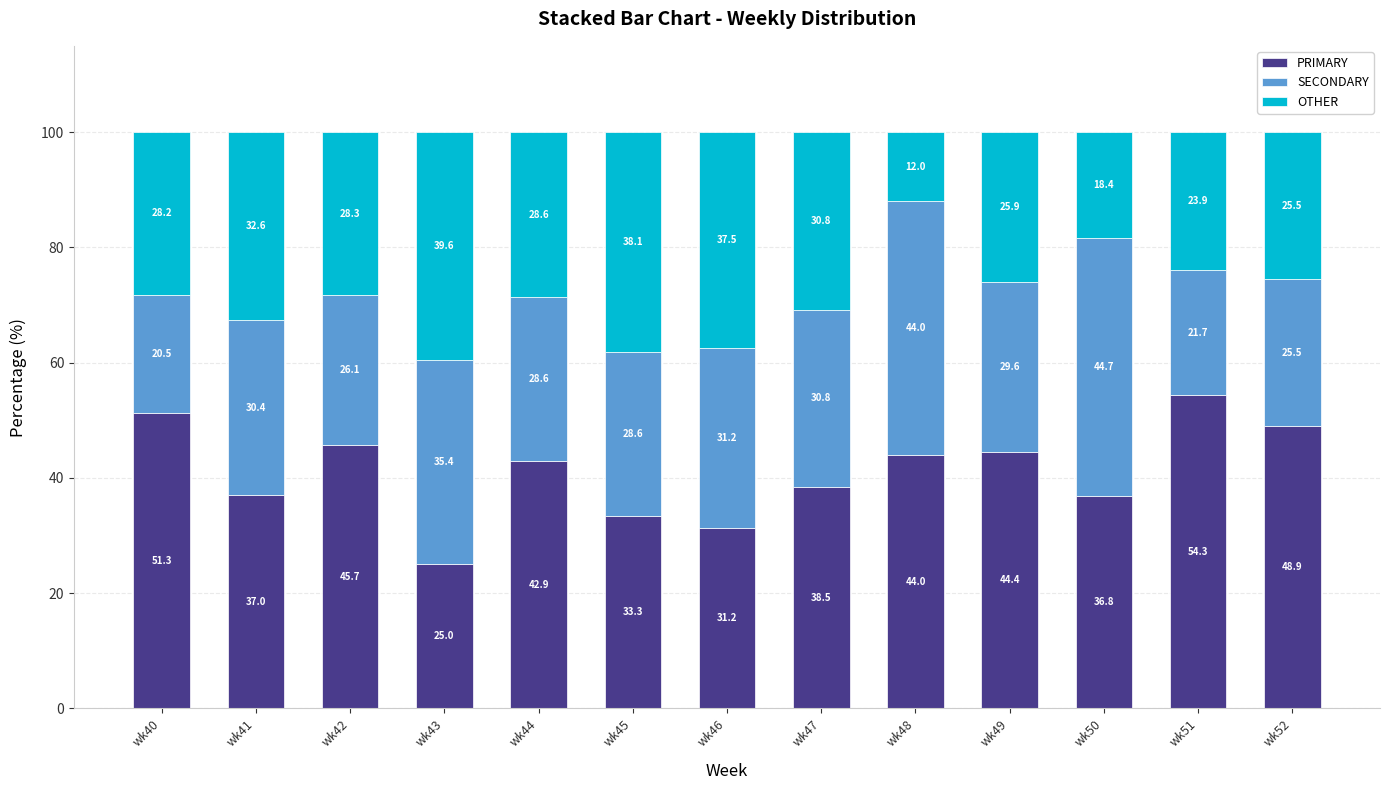

Is it true that PRIMARY equals 25.0 at wk43?

True